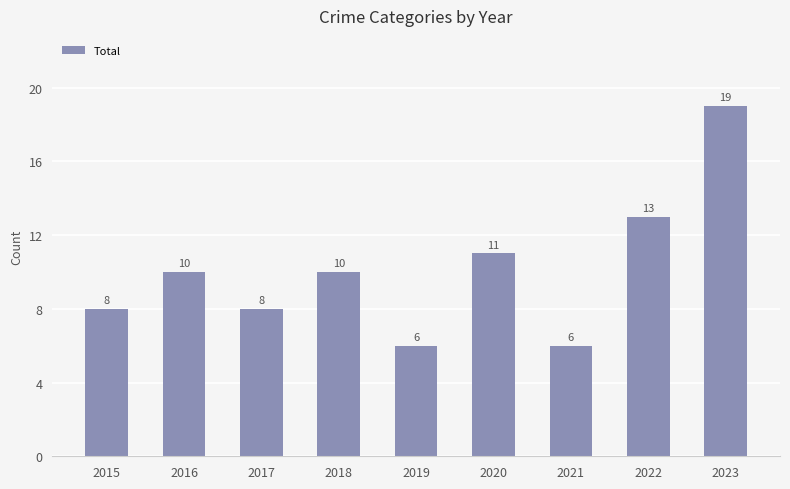

Reading left to right, what are all the values shown in this chart?

2015=8	2016=10	2017=8	2018=10	2019=6	2020=11	2021=6	2022=13	2023=19